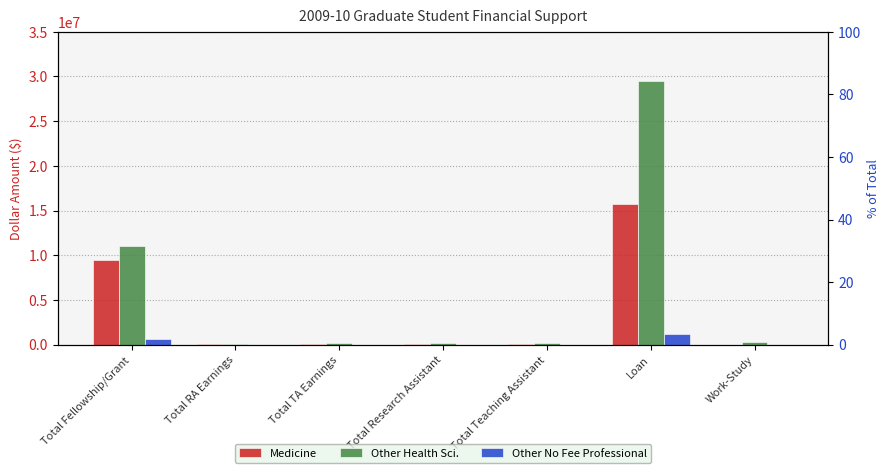

How many Other No Fee Professional values are between 0 and 634322?

6